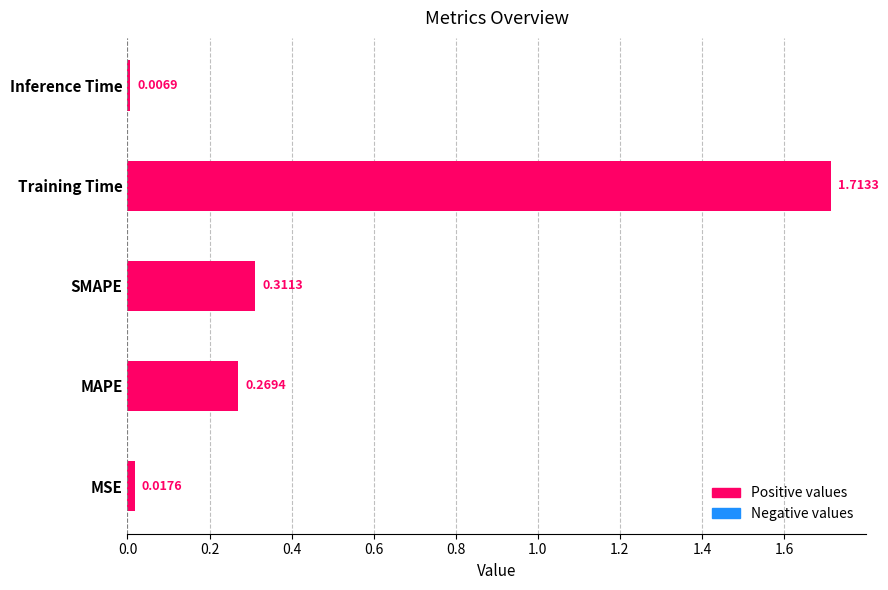

Which category has the lowest value across all series?

Inference Time